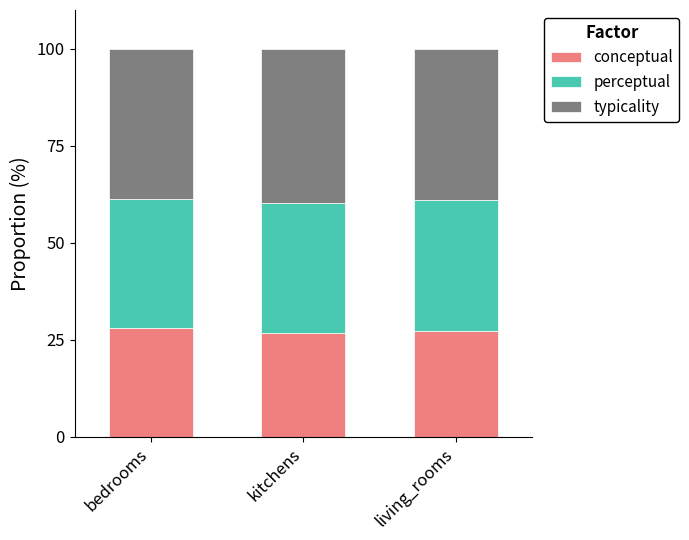

The conceptual series shows 7.3 at bedrooms. True or false?

False